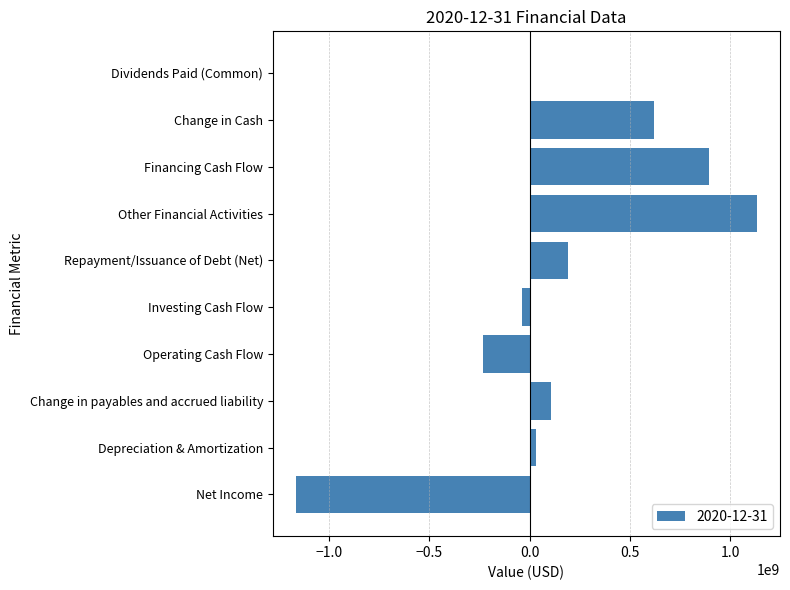

The chart shows a value of -37973000 at Investing Cash Flow. True or false?

True